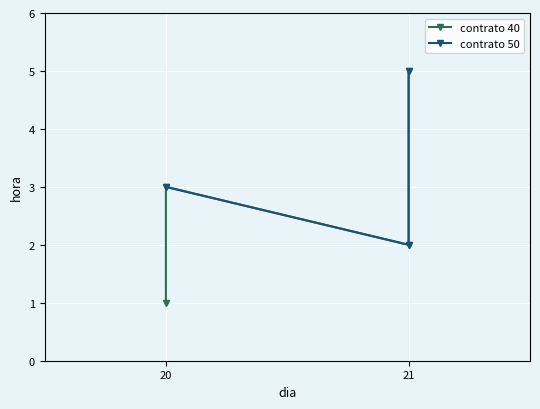

Count the values in the range 2 to 5.

4